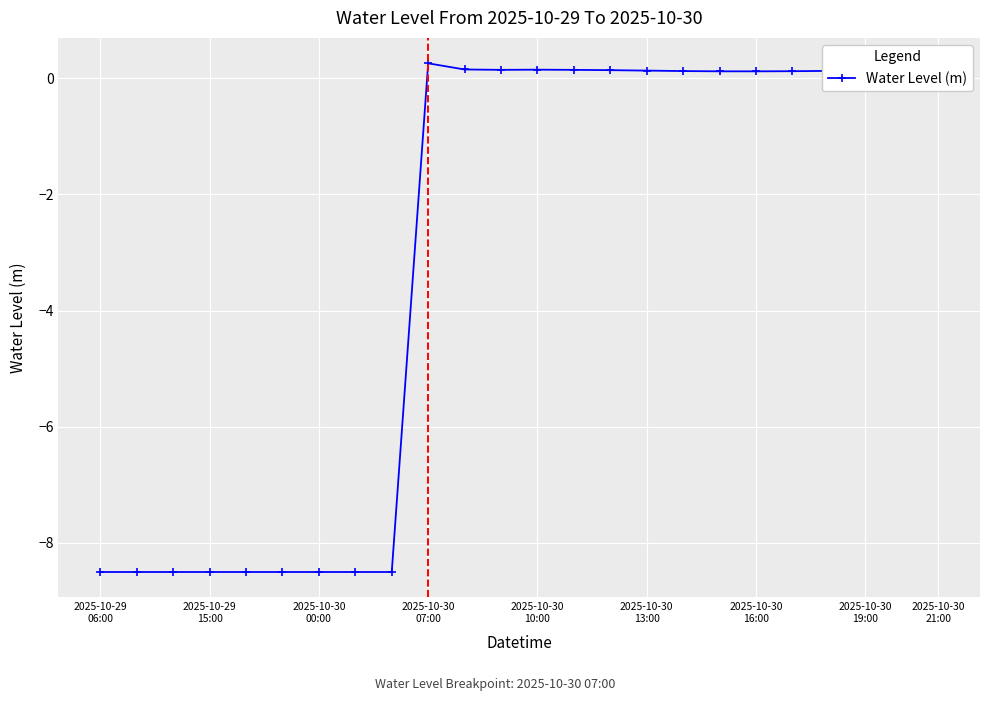

What is the sum of all values?

-74.4